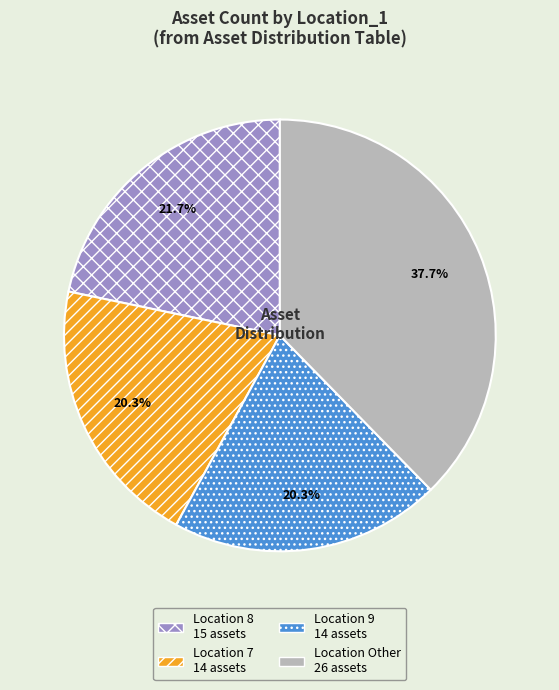

Is there a majority slice in this chart?

No